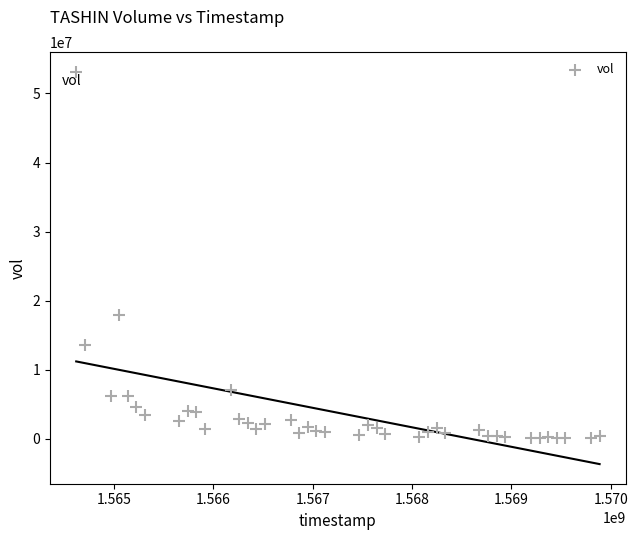

What is the range of X values (max minus min)?

5270400